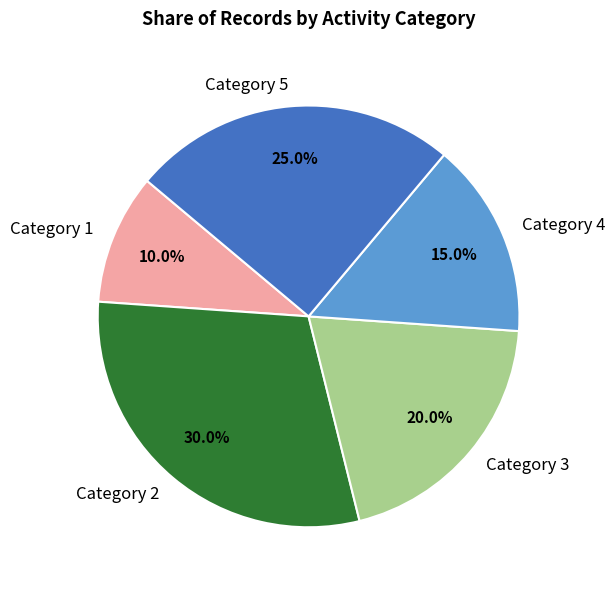

Which slice is the smallest?

Category 1